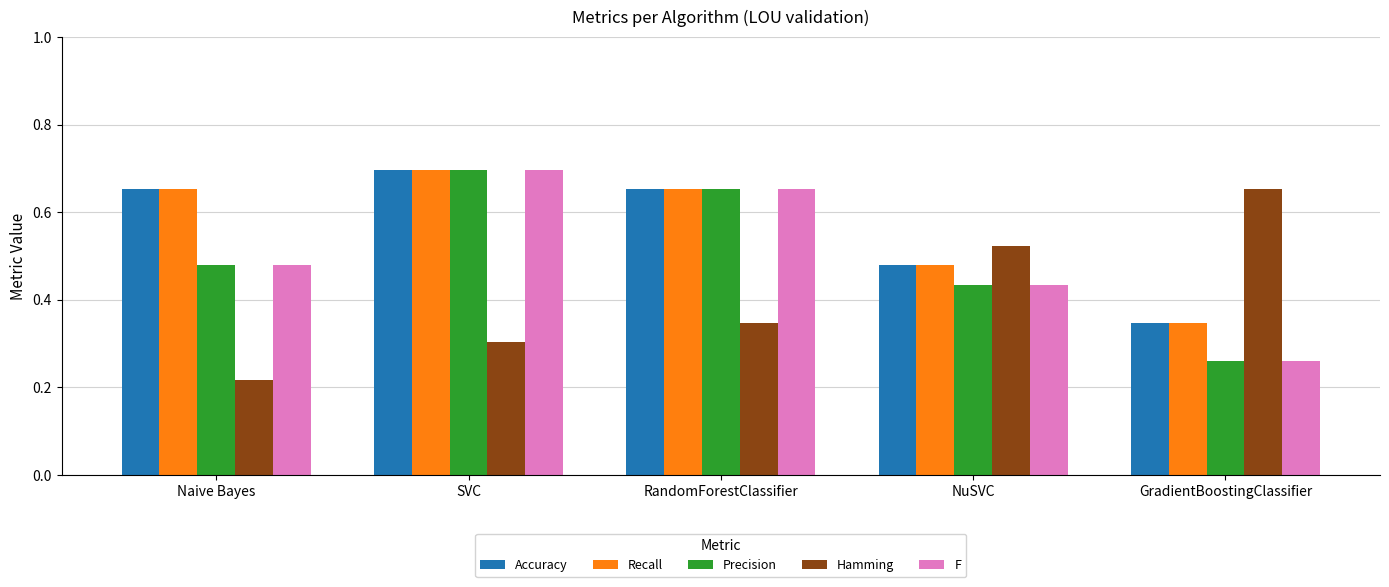

What is the label of the 2nd bar from the left?

SVC